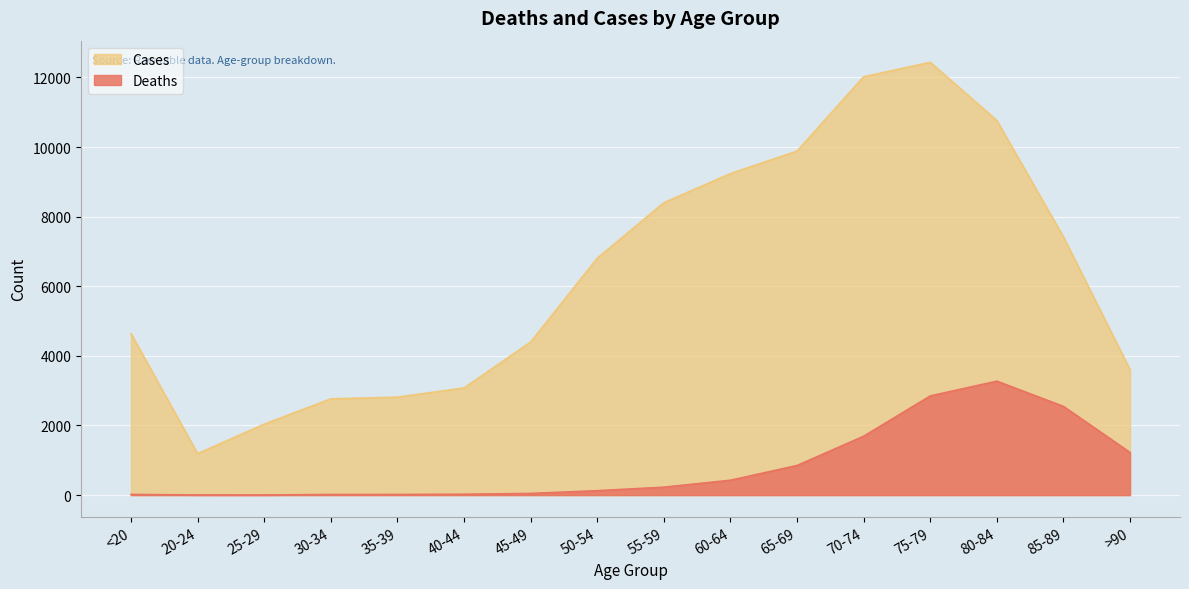

How many data points in Cases are above 6803?

7